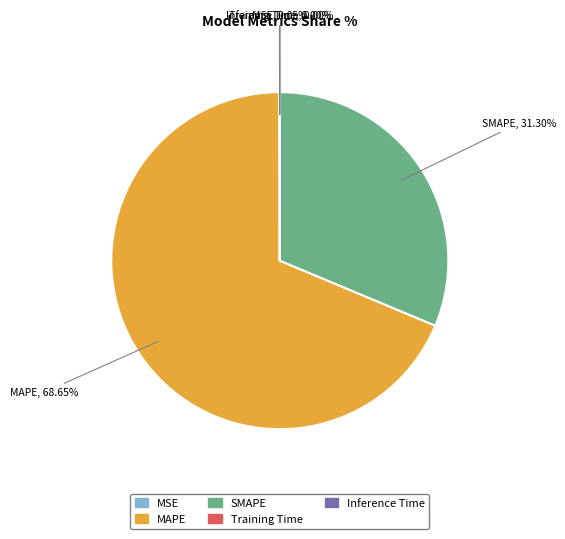

To the nearest percent, what is the combined percentage of SMAPE and MAPE?

100%